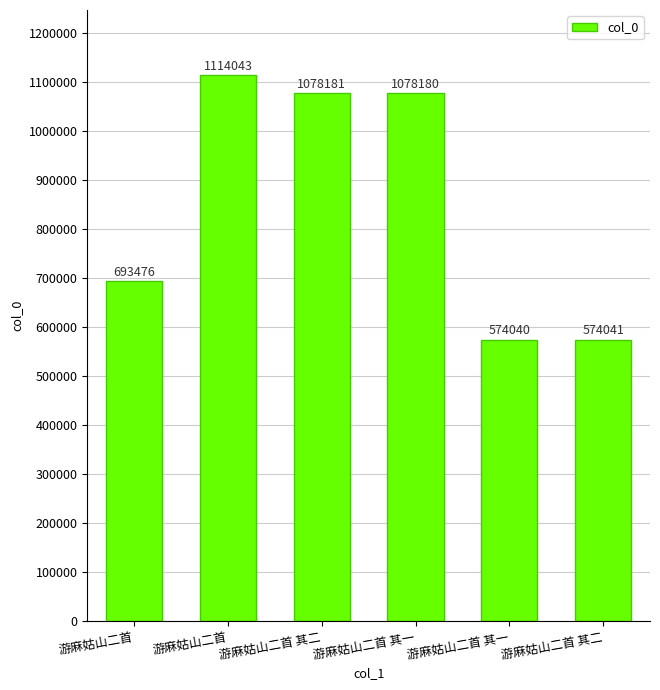

What is the change in value from 游麻姑山二首 to 游麻姑山二首?

+420567